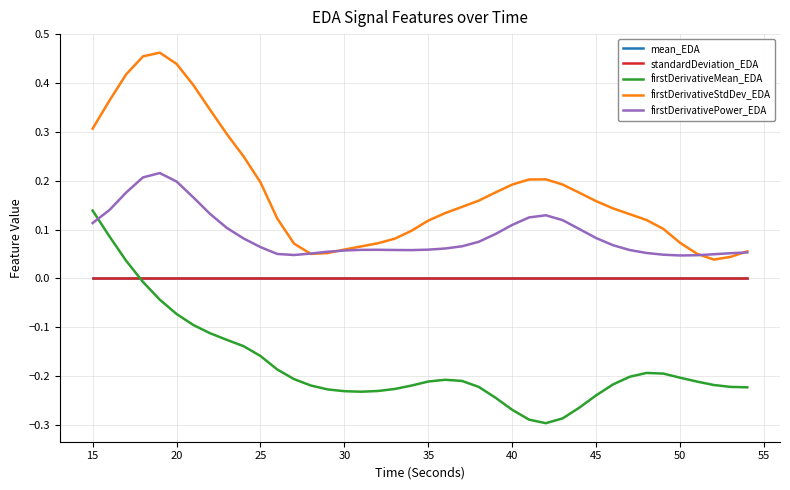

True or false: mean_EDA and firstDerivativePower_EDA intersect in this chart.

False